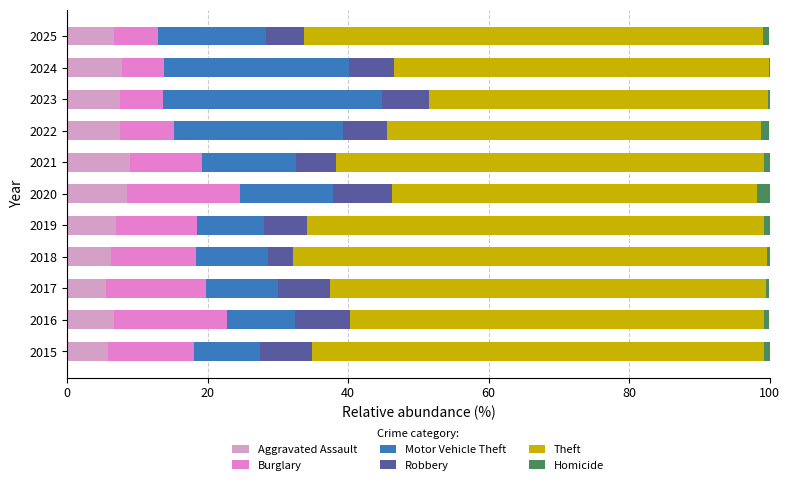

The Aggravated Assault series shows 7.5 at 2022. True or false?

True